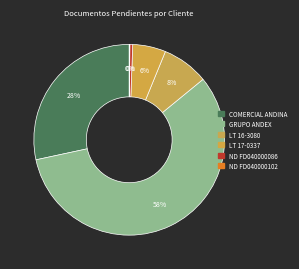

The LT 17-0337 slice represents 6% of the pie. True or false?

True